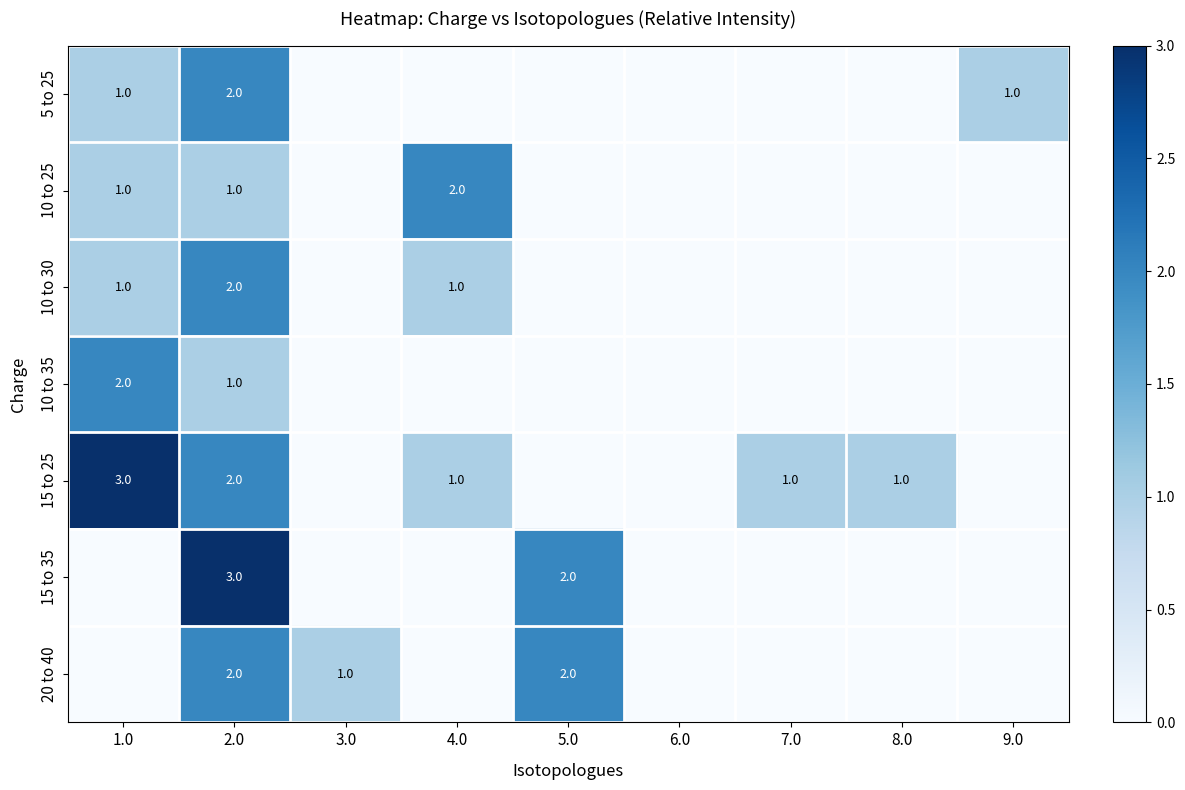

Is it true that 10 to 30 equals 3 at 2.0?

False